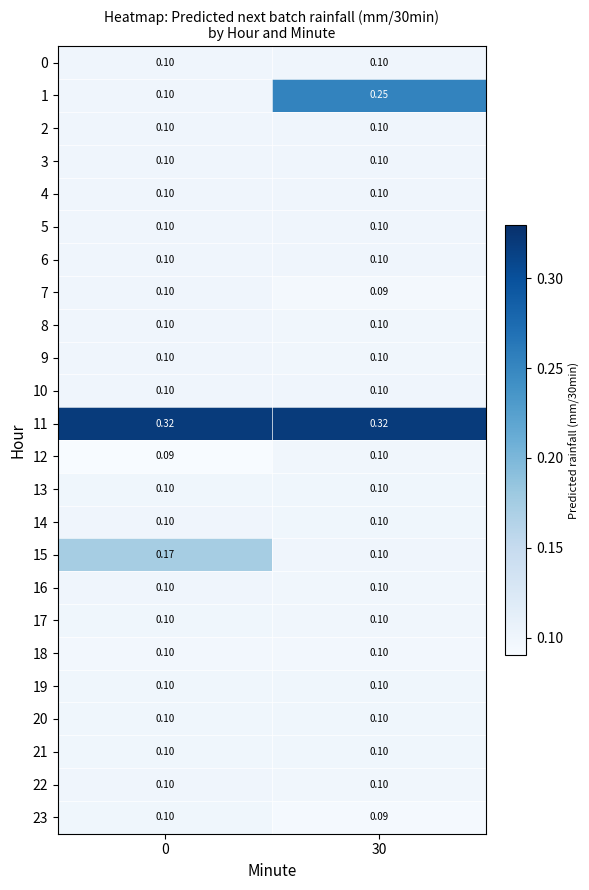

Is the value of 6 at 30 greater than the value of 11 at 30?

No